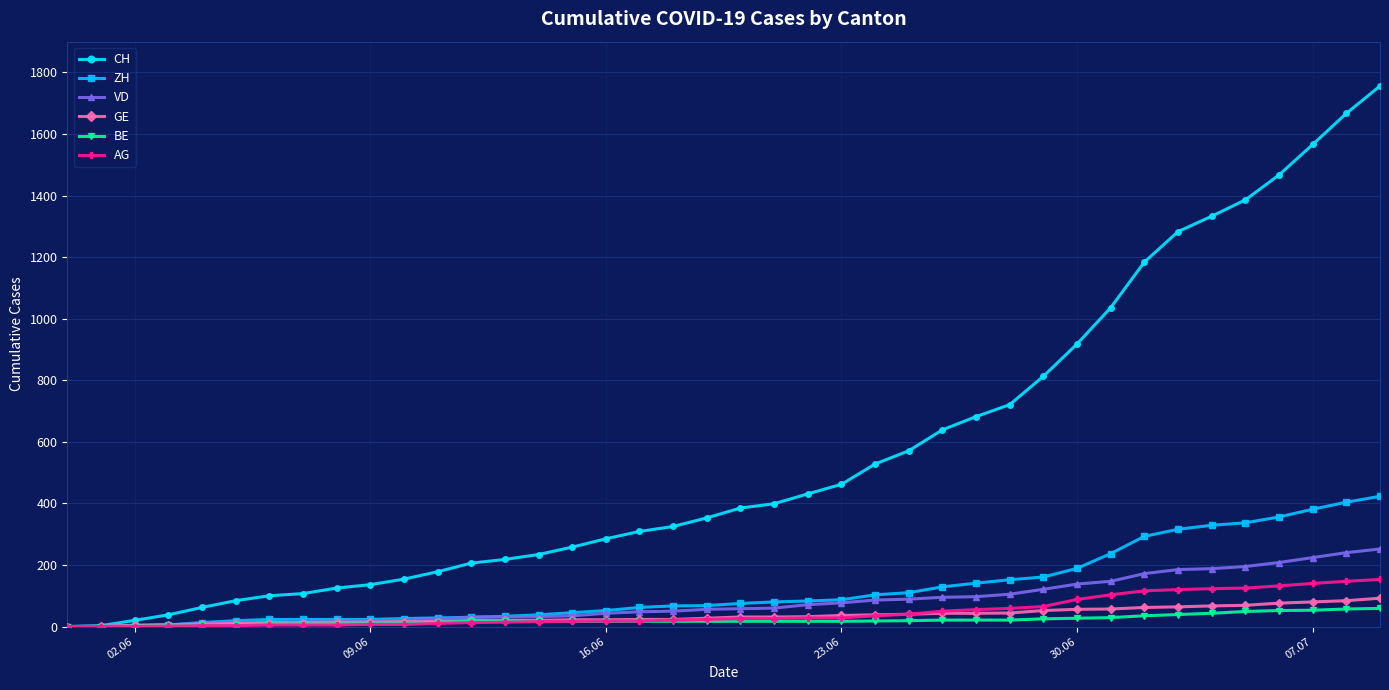

What is the greatest value displayed?

1756